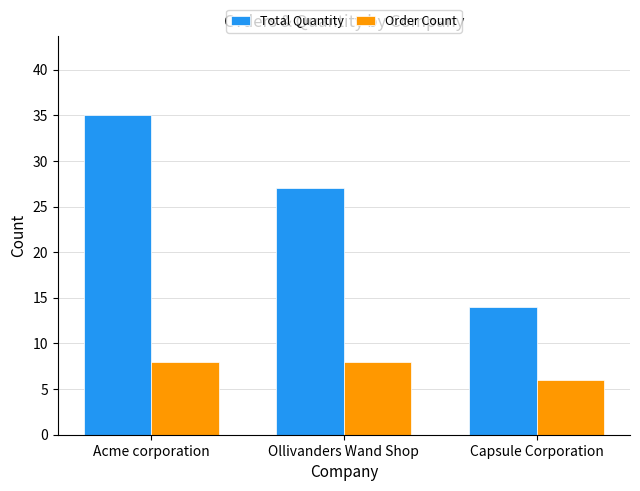

What is the greatest value displayed?

35